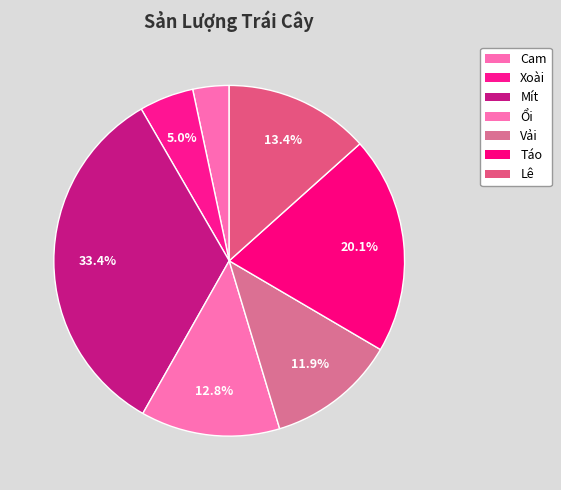

Count the number of slices in the pie.

7